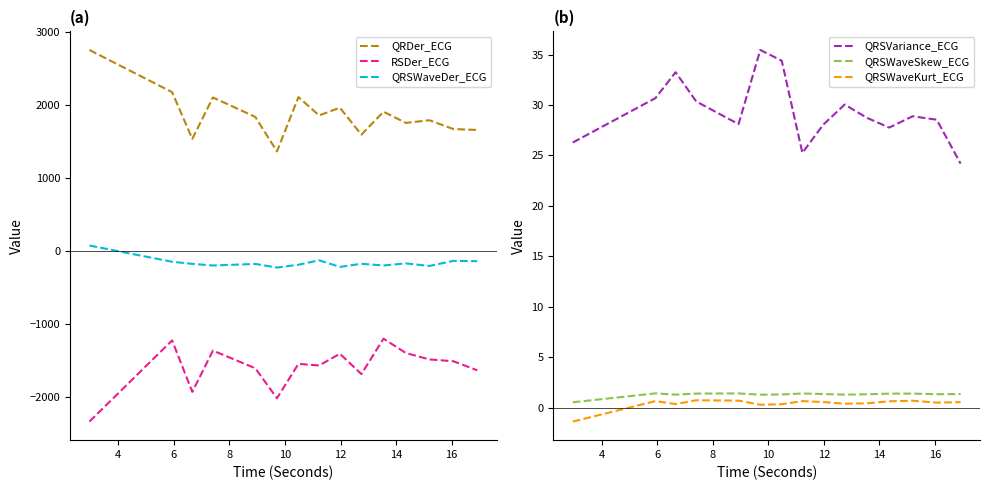

True or false: QRSWaveSkew_ECG and QRDer_ECG intersect in this chart.

False